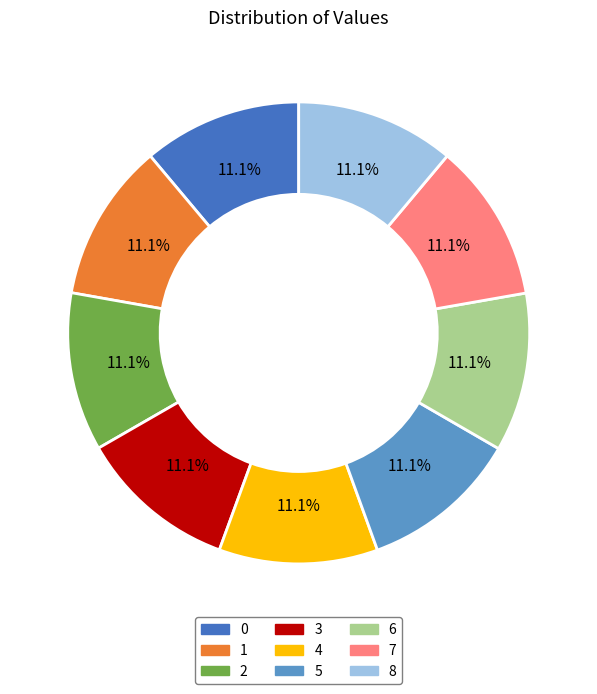

Is there any slice that represents more than half of the pie?

No